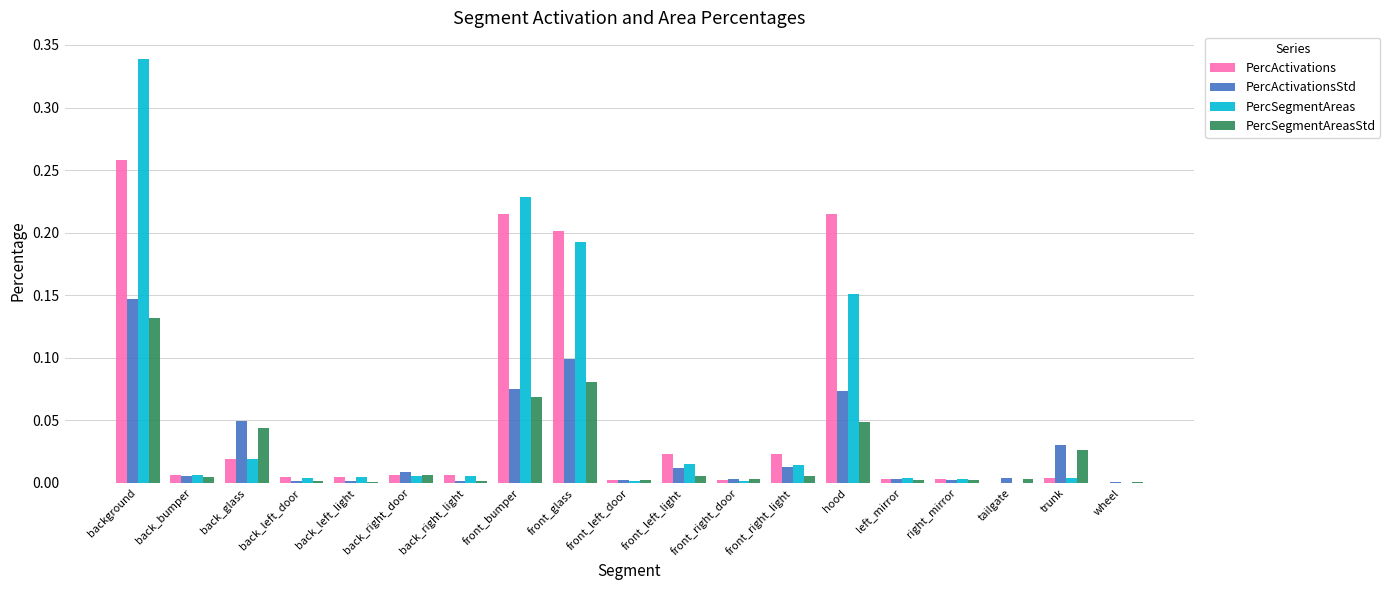

Which series changed the most between back_bumper and trunk?

PercActivationsStd